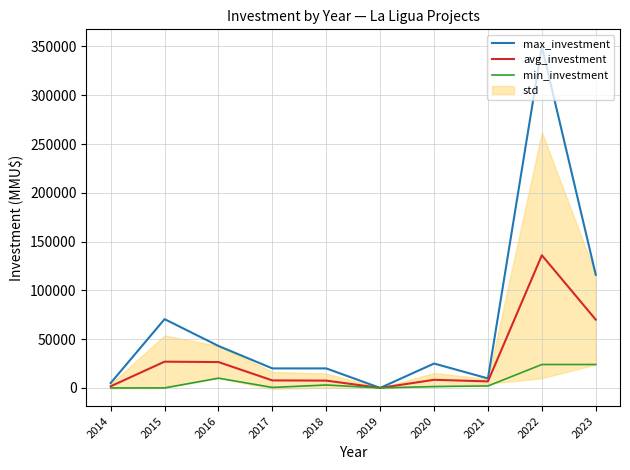

How many values in min_investment are above zero?

7